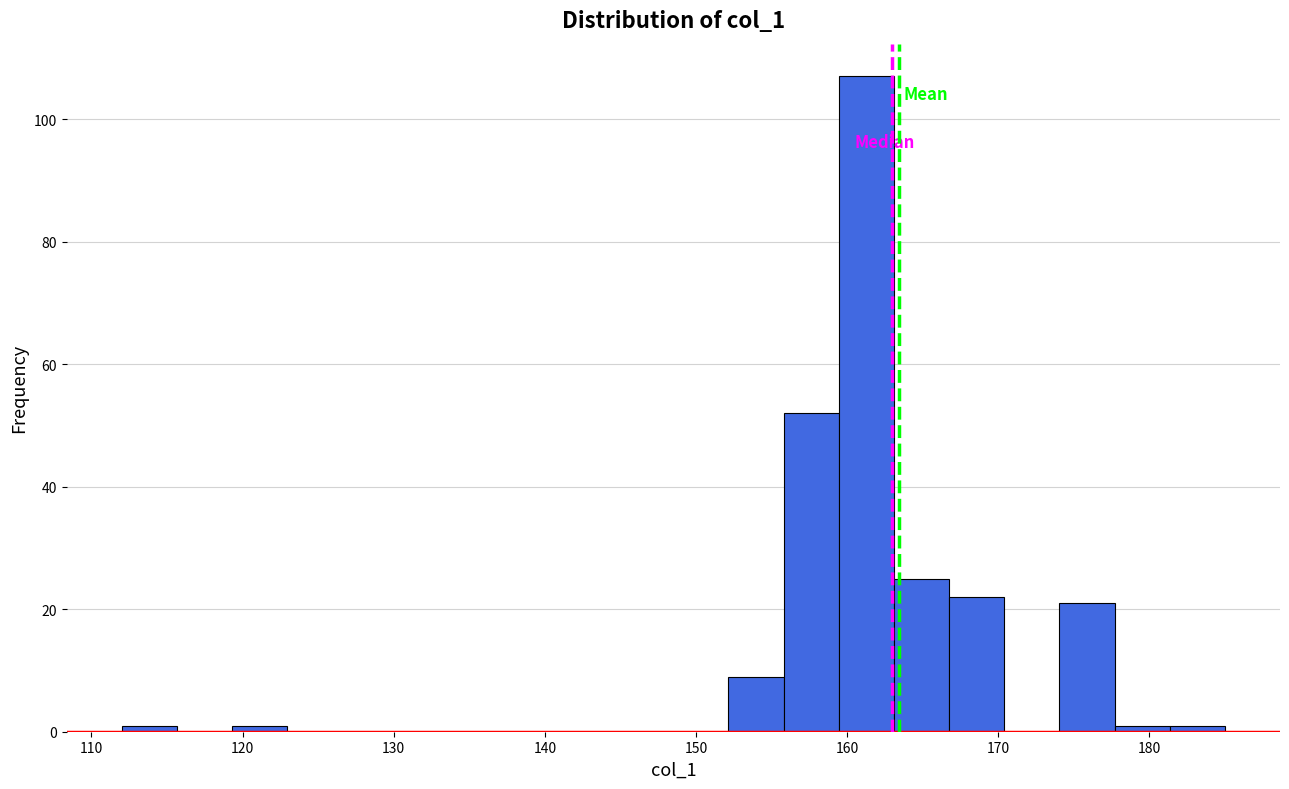

Around what value on the x-axis is the tallest bar? Give the approximate position of its centre, as read against the axis.

161